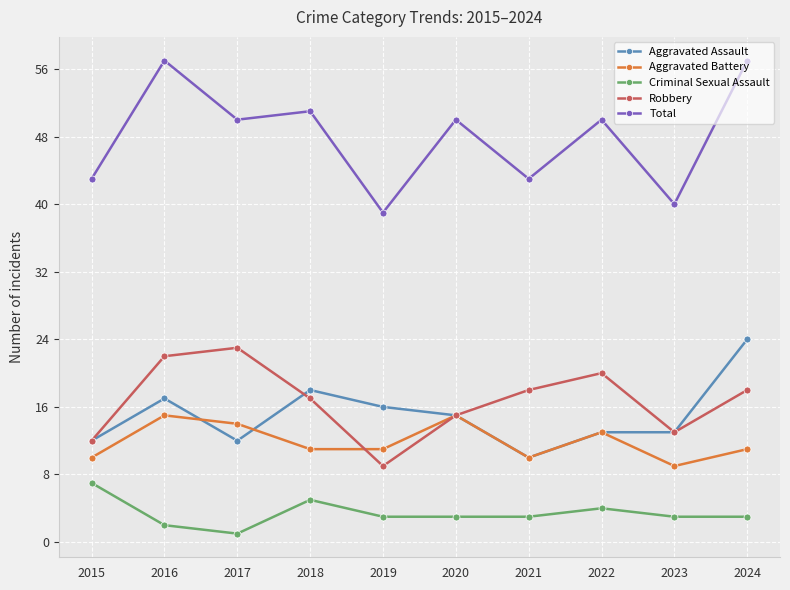

Which series has the largest total across all categories?

Total